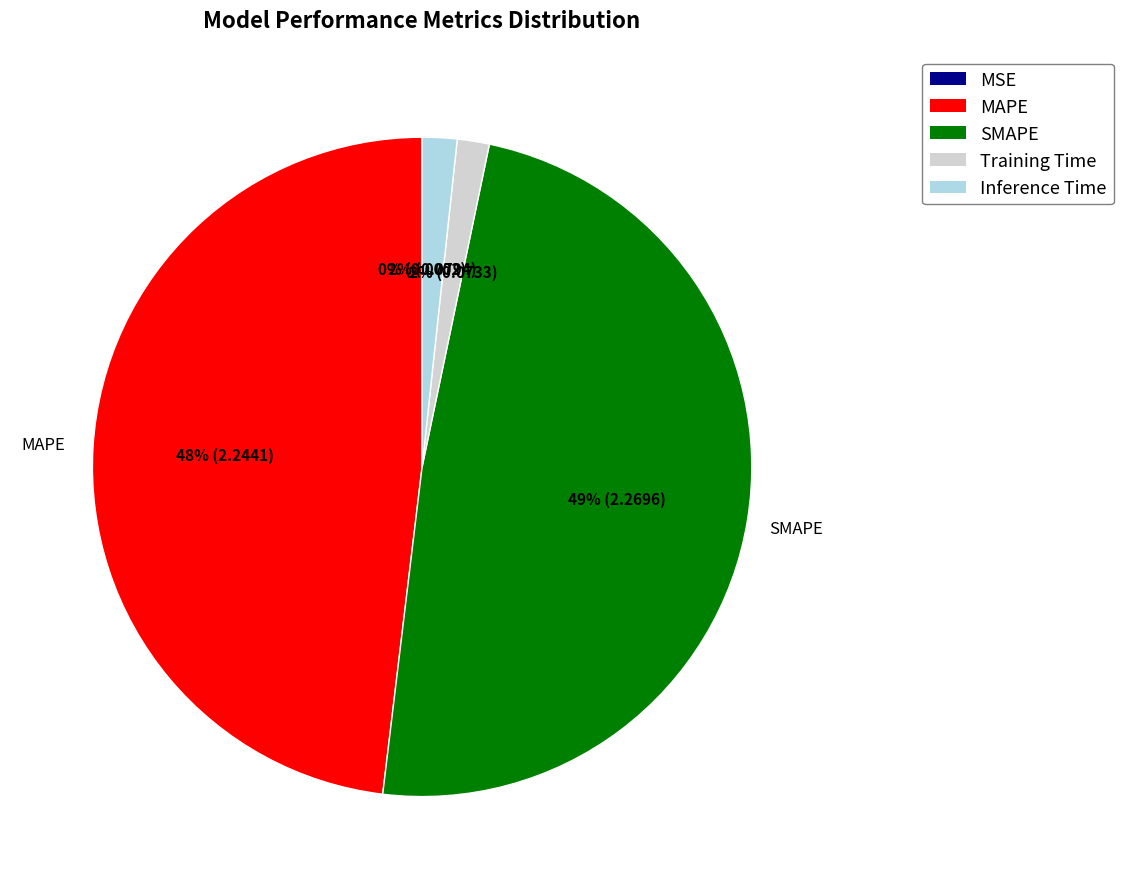

The Inference Time slice represents 2% of the pie. True or false?

True